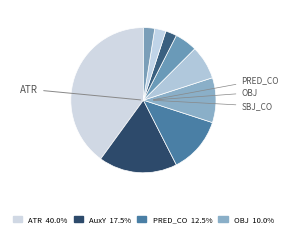

Which category has the biggest portion of the pie?

ATR